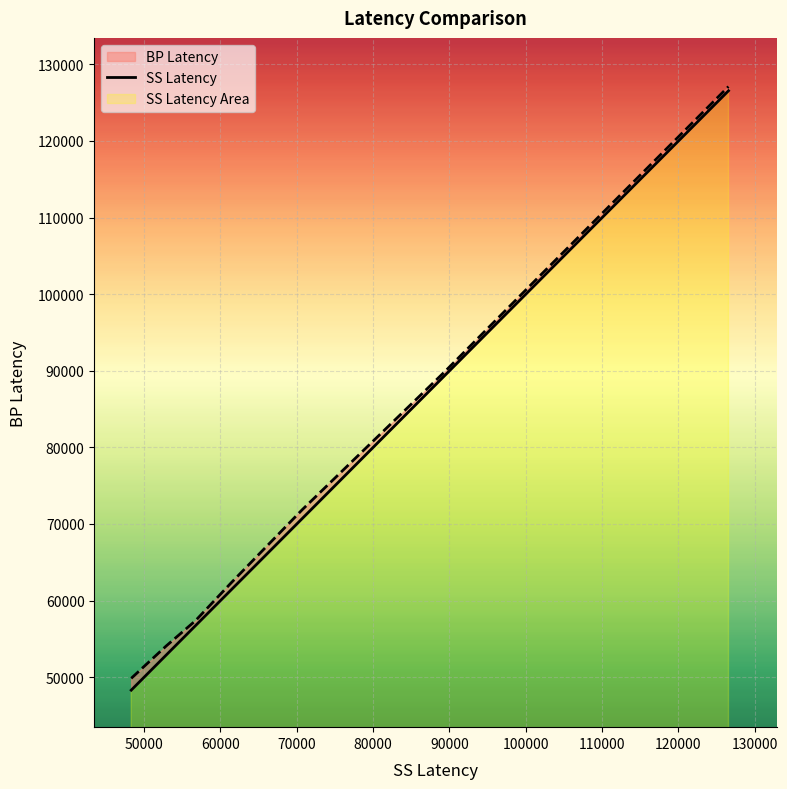

Which series has the largest total across all categories?

BP Latency